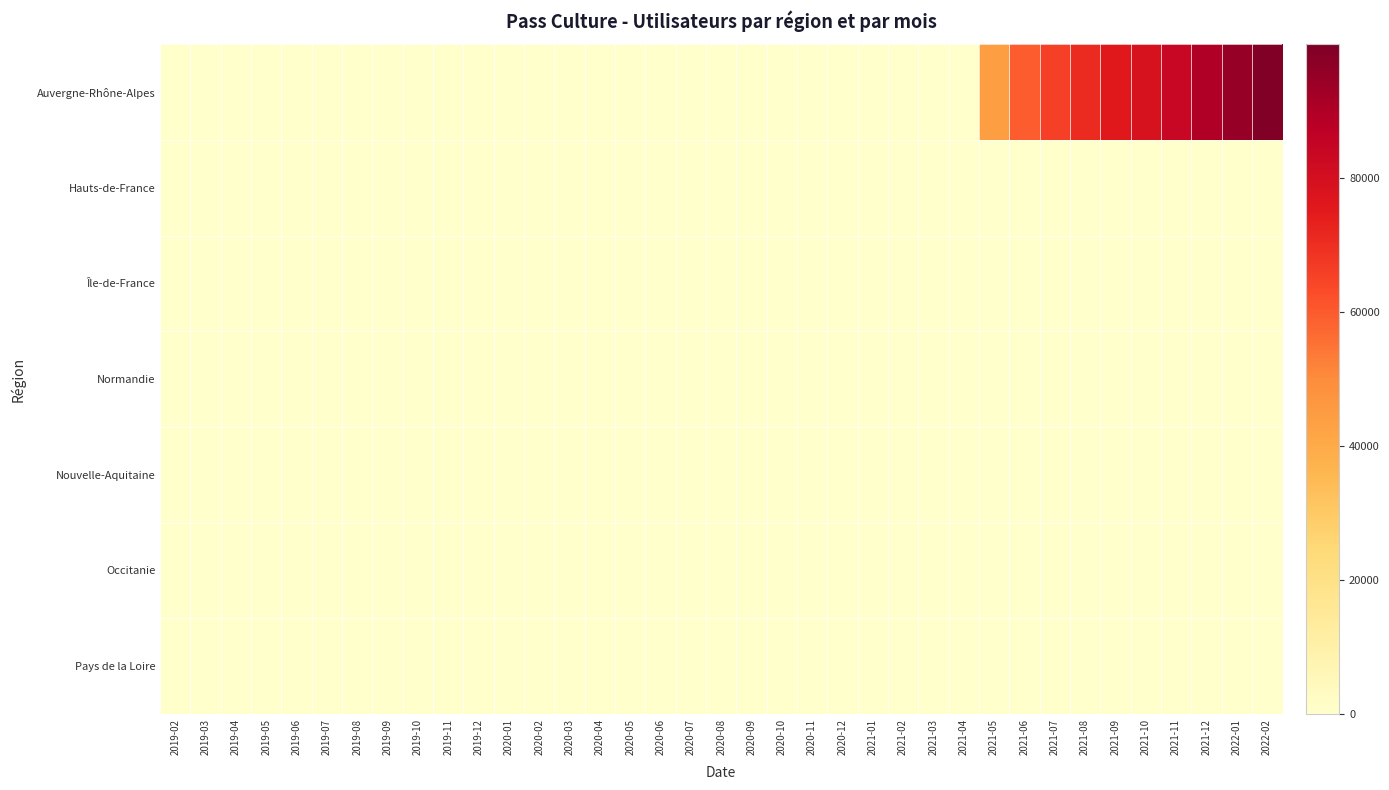

Rank the series by their maximum value, from lowest to highest.

Hauts-de-France, Île-de-France, Normandie, Nouvelle-Aquitaine, Occitanie, Pays de la Loire, Auvergne-Rhône-Alpes